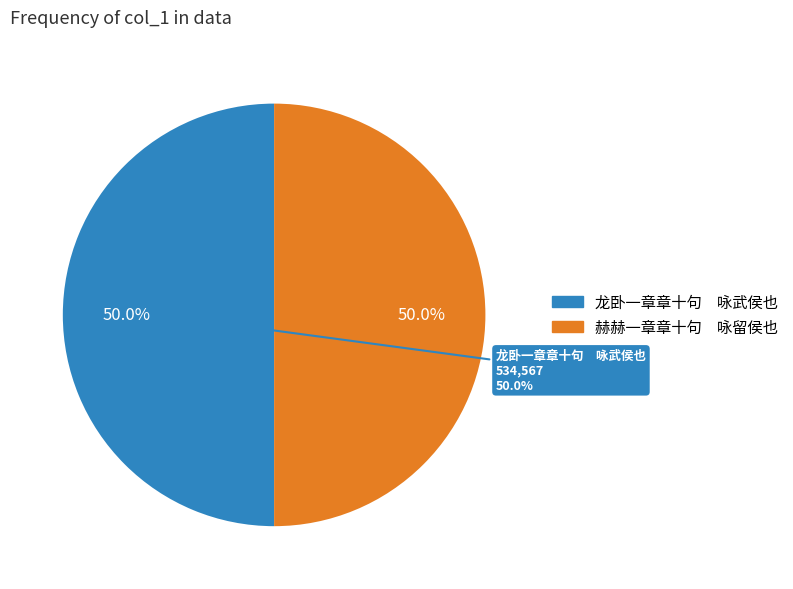

True or false: 赫赫一章章十句　咏留侯也 accounts for 62% of the total.

False